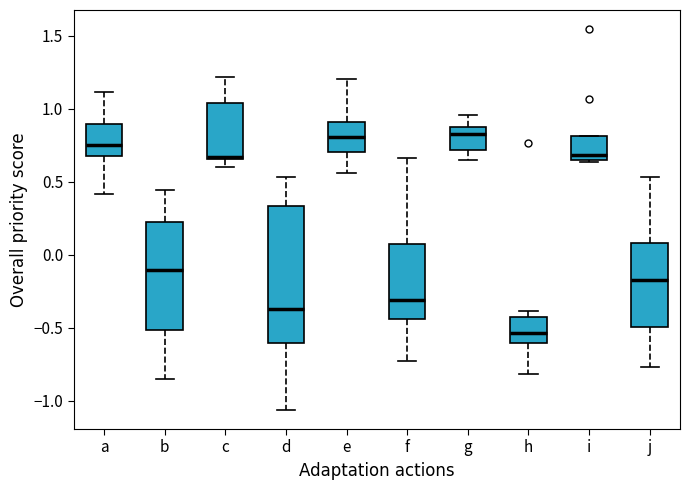

Reading left to right, read every box against the y-axis: the position of its median line, the range the box covers, and the ends of its whiskers. The values are not printed on the chart, so give them approximately, as read against the axis.

a: median 0.75, box 0.65 to 0.90, whiskers 0.40 to 1.10
b: median -0.10, box -0.50 to 0.20, whiskers -0.85 to 0.45
c: median 0.65 (just above the box's lower edge), box 0.65 to 1.05, whiskers 0.60 to 1.20
d: median -0.35, box -0.60 to 0.35, whiskers -1.05 to 0.55
e: median 0.80, box 0.70 to 0.90, whiskers 0.55 to 1.20
f: median -0.30, box -0.45 to 0.10, whiskers -0.75 to 0.65
g: median 0.85, box 0.70 to 0.90, whiskers 0.65 to 0.95
h: median -0.55, box -0.60 to -0.45, whiskers -0.80 to -0.40
i: median 0.70, box 0.65 to 0.80, whiskers 0.65 to 0.80
j: median -0.20, box -0.50 to 0.10, whiskers -0.75 to 0.55